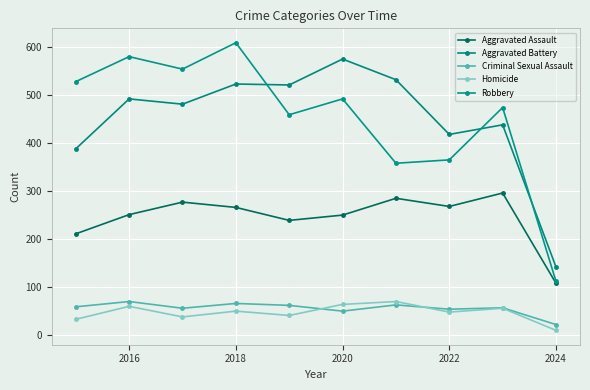

In Robbery, how many points are higher than both neighbors (excluding endpoints)?

4